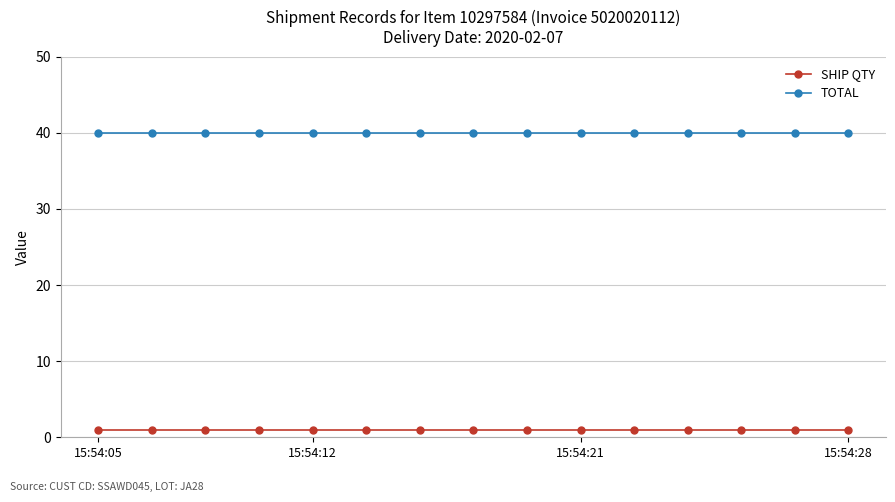

Rank the series by their maximum value, from highest to lowest.

TOTAL, SHIP QTY